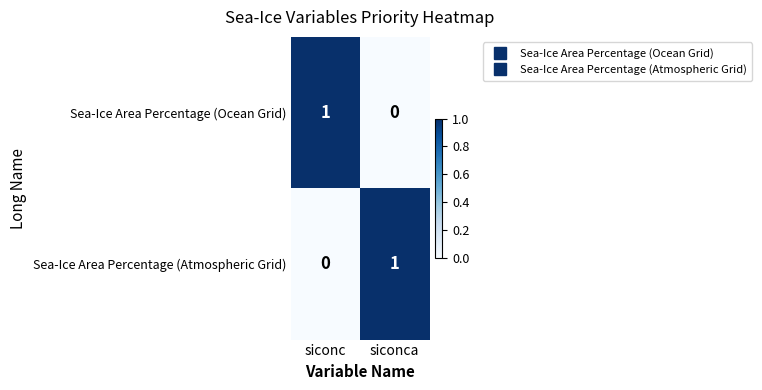

Where is Sea-Ice Area Percentage (Atmospheric Grid) nearest to the value 0?

siconc